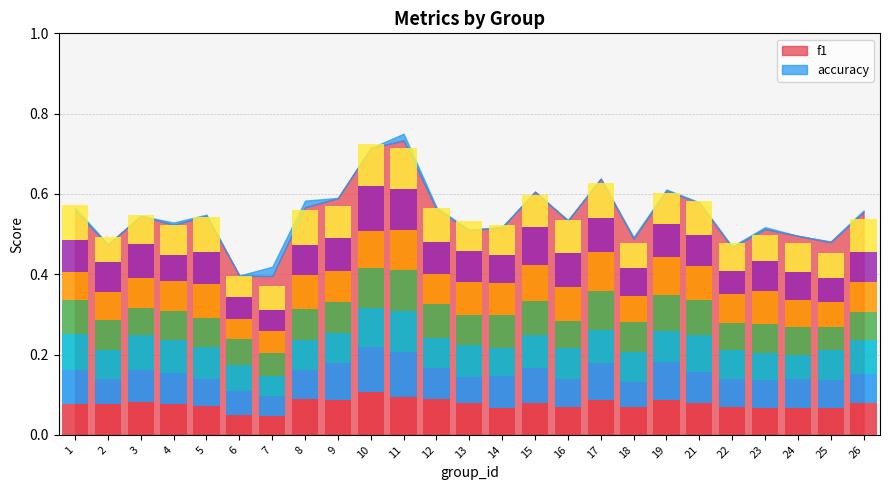

Reading left to right, extract all data points from this chart.

0.1	0.1	0.1	0.1	0.1	0.0	0.0	0.1	0.1	0.1	0.1	0.1	0.1	0.1	0.1	0.1	0.1	0.1	0.1	0.1	0.1	0.1	0.1	0.1	0.1